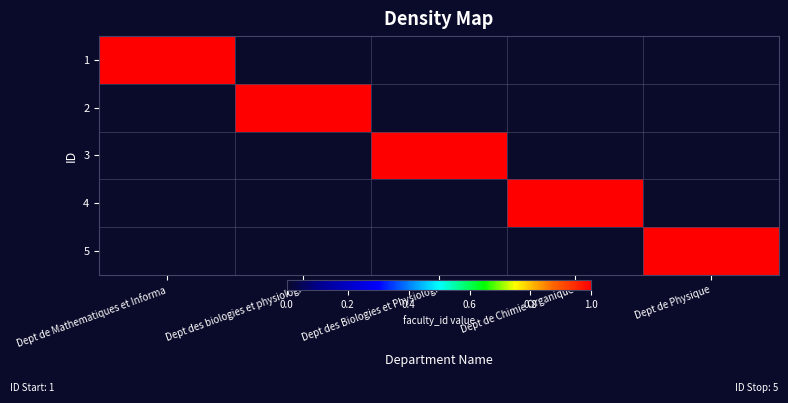

Which category has the highest value across all series?

Dept de Mathematiques et Informa